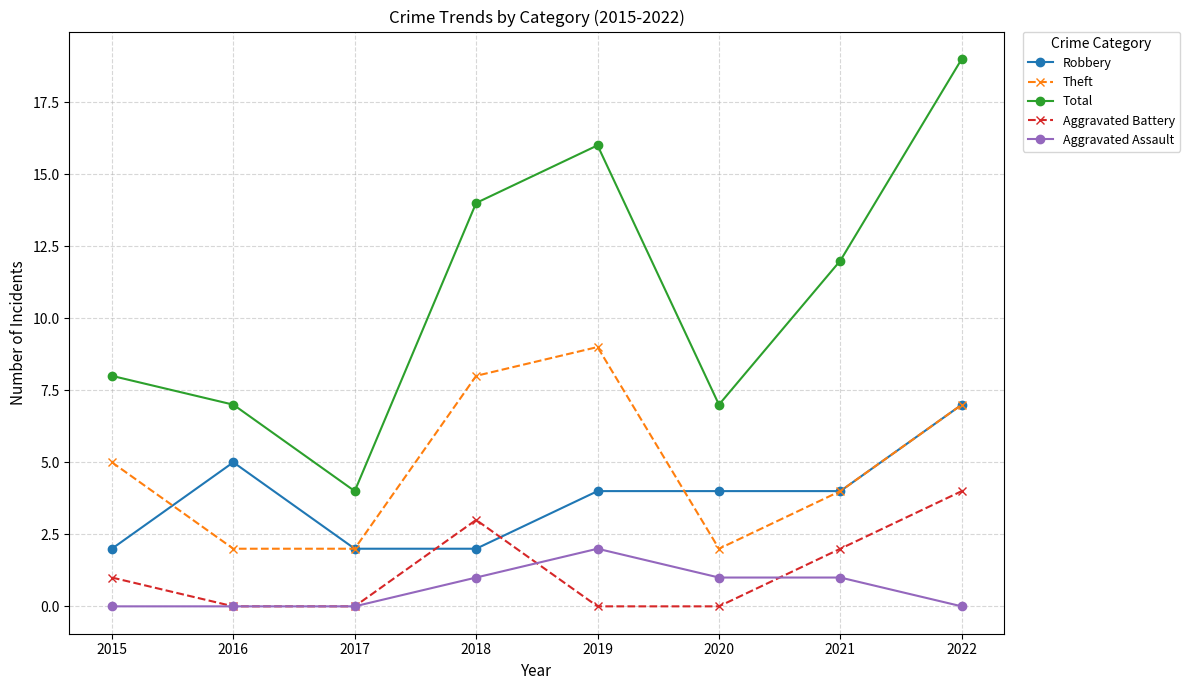

How many interior local peaks does the Total series have?

1